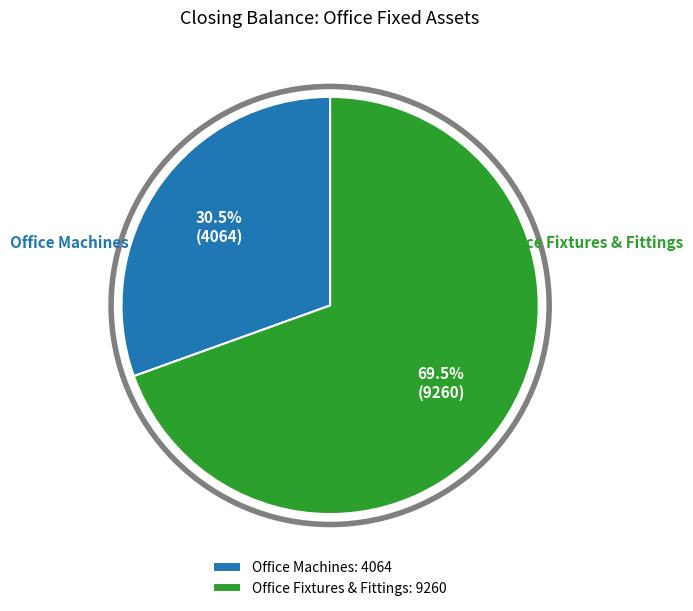

Approximately how many times larger is the value at Office Fixtures & Fittings: 9260 compared to Office Machines: 4064?

2.3